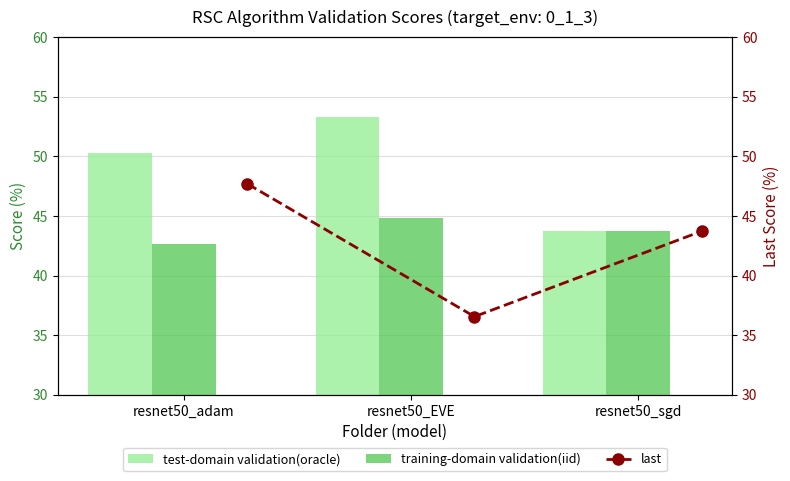

What is the minimum value for training-domain validation(iid)?

42.6